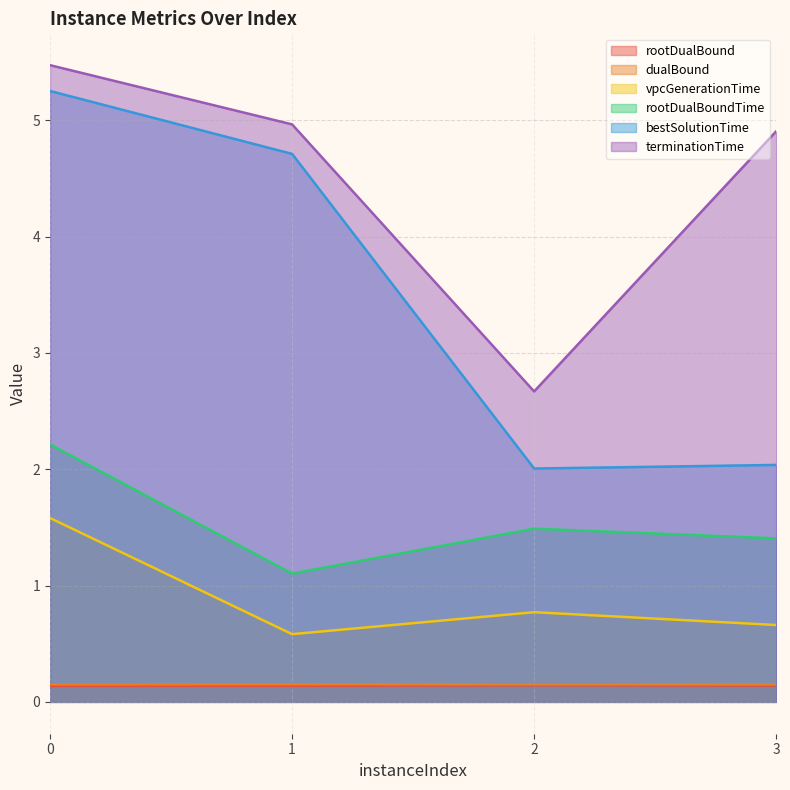

True or false: dualBound and vpcGenerationTime intersect in this chart.

False